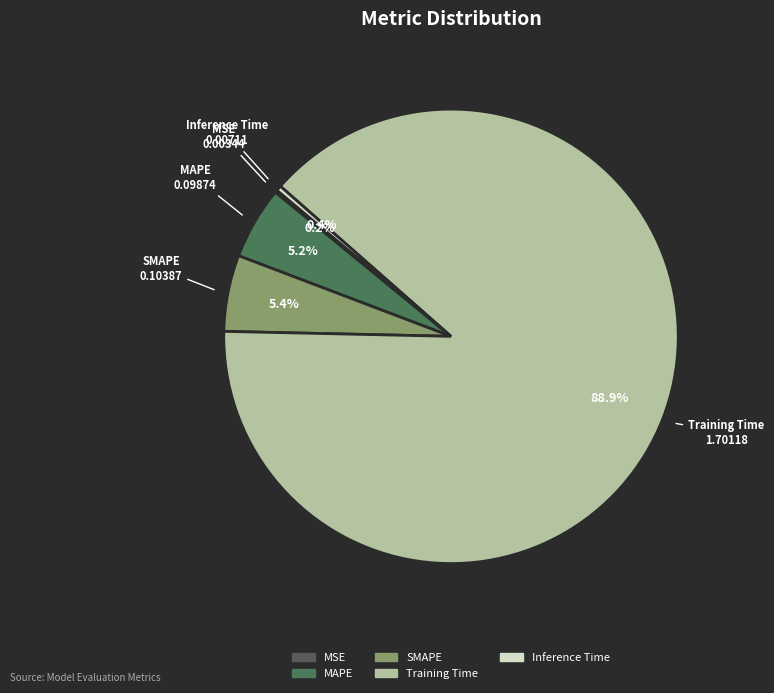

Which category has the biggest portion of the pie?

Training Time